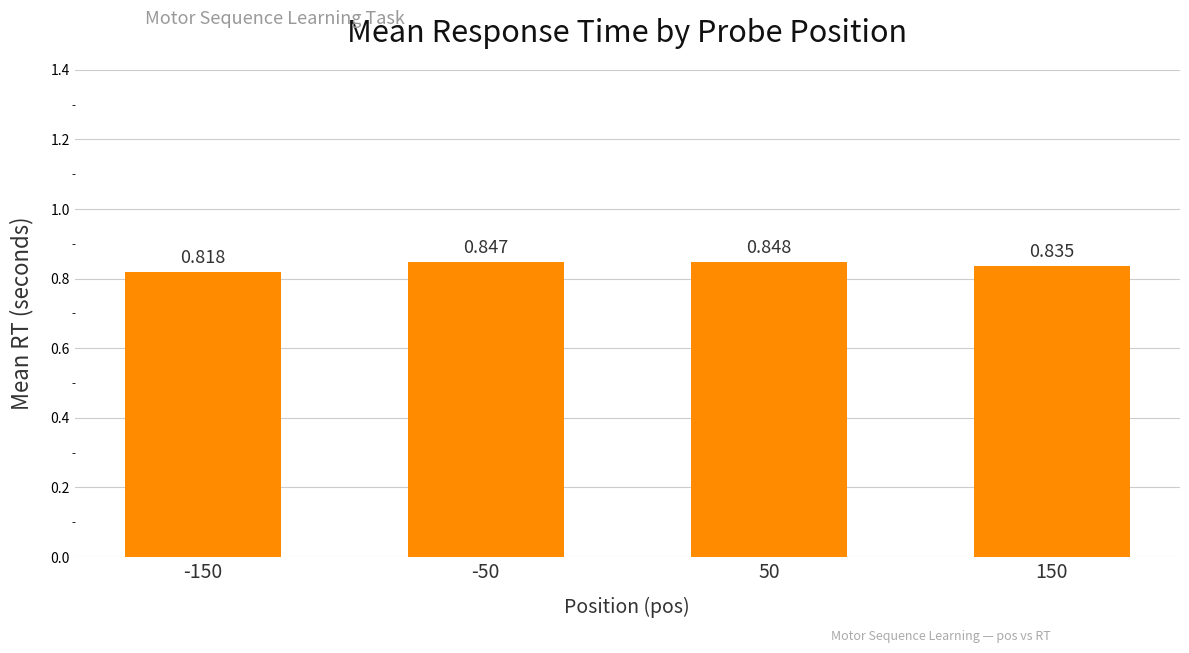

Does the chart contain any negative values?

No